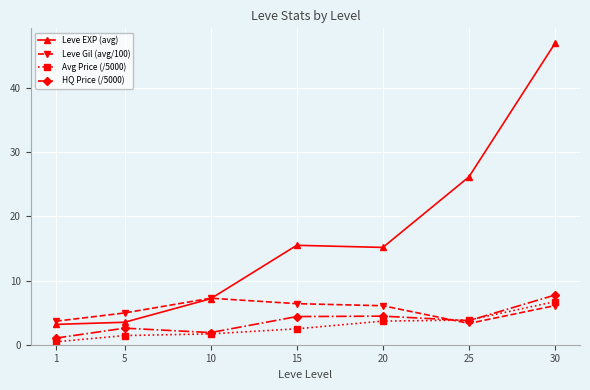

True or false: Avg Price (/5000) and Leve EXP (avg) cross at least once.

False